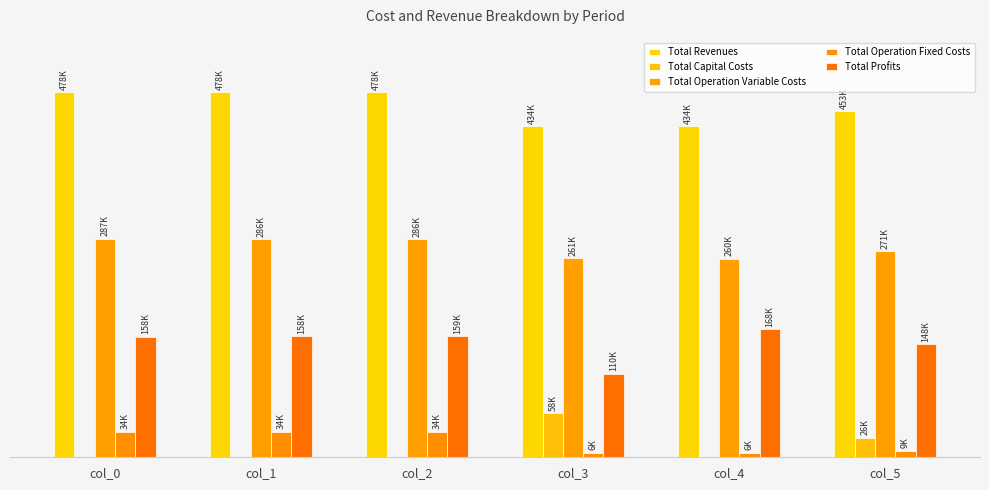

What is the difference between the second highest and minimum values in the Total Operation Variable Costs series?

25918.6